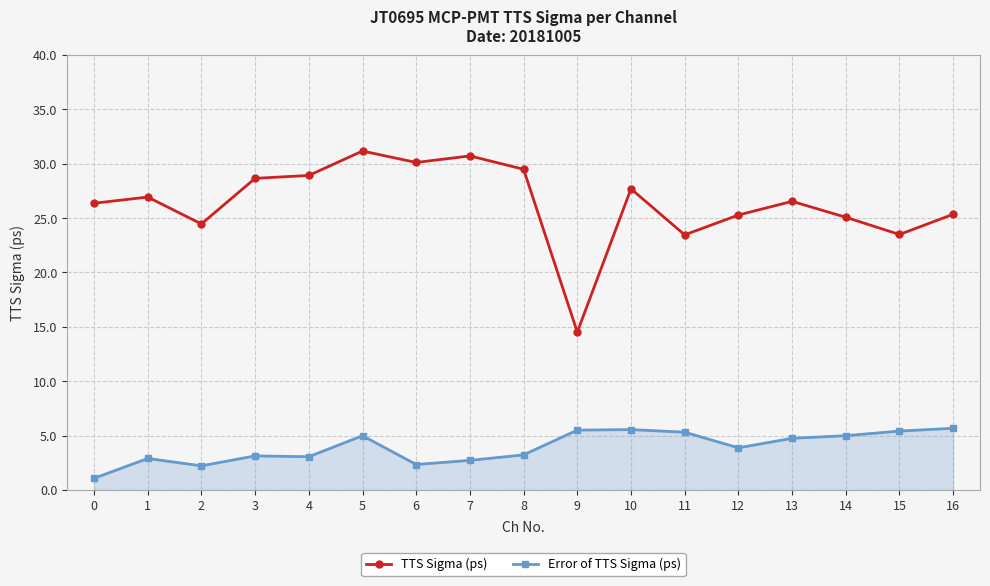

What is the difference between the maximum and minimum values in the TTS Sigma (ps) series?

16.7